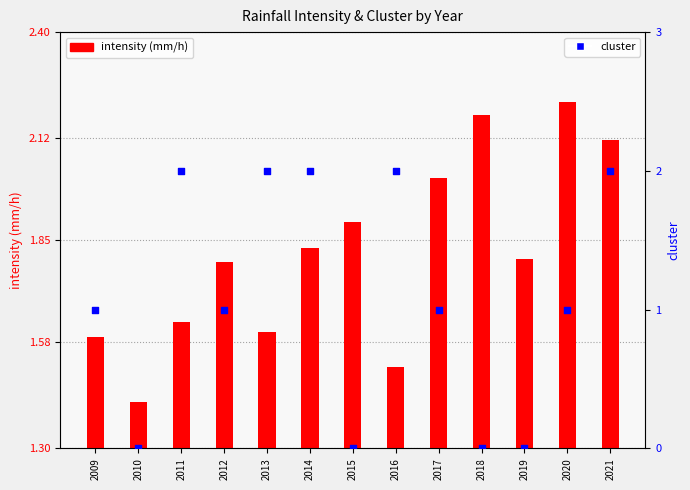

Which series has the largest total across all categories?

intensity (mm/h)